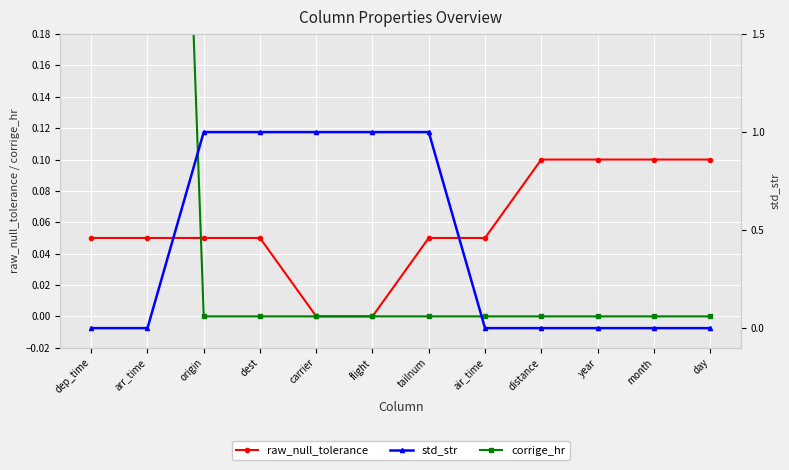

What is the label of the 11th point from the left?

month